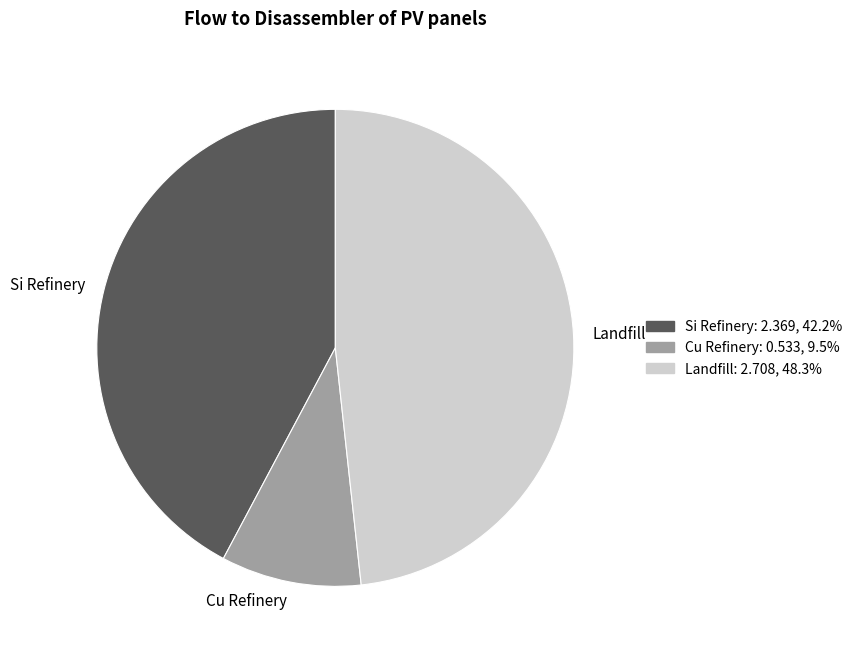

Which has a higher value, Landfill or Si Refinery?

Landfill